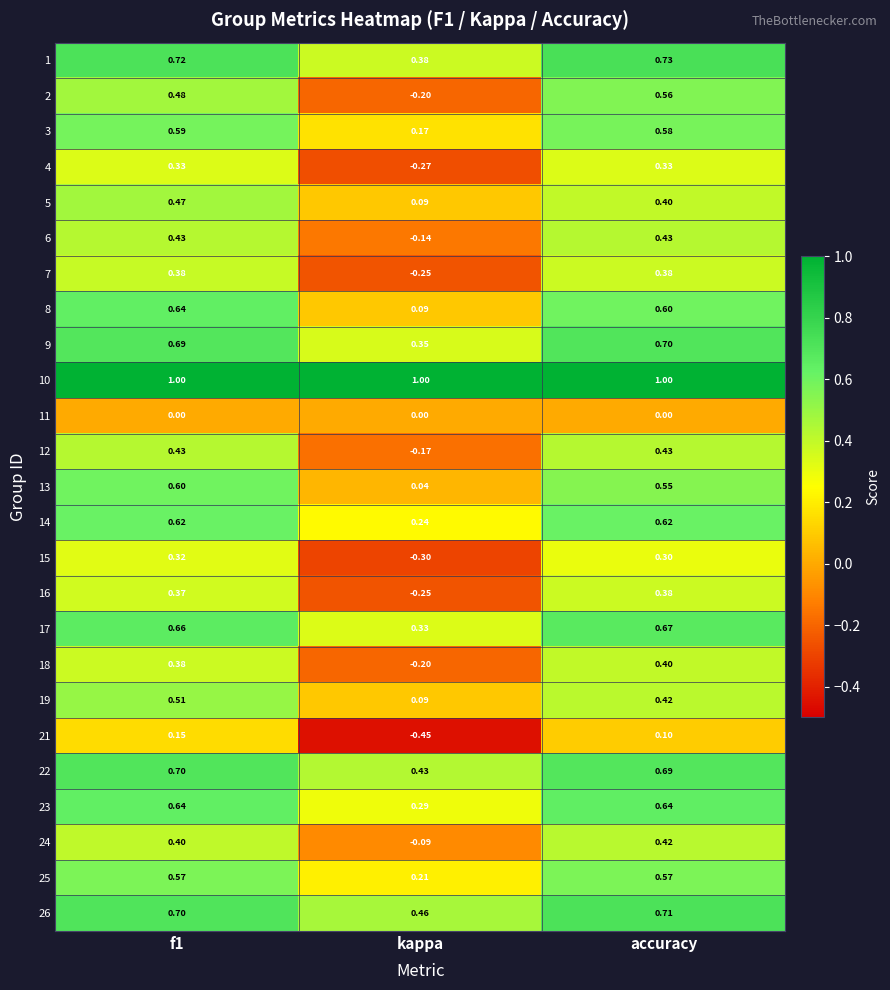

Where is 9 nearest to the value 0?

kappa